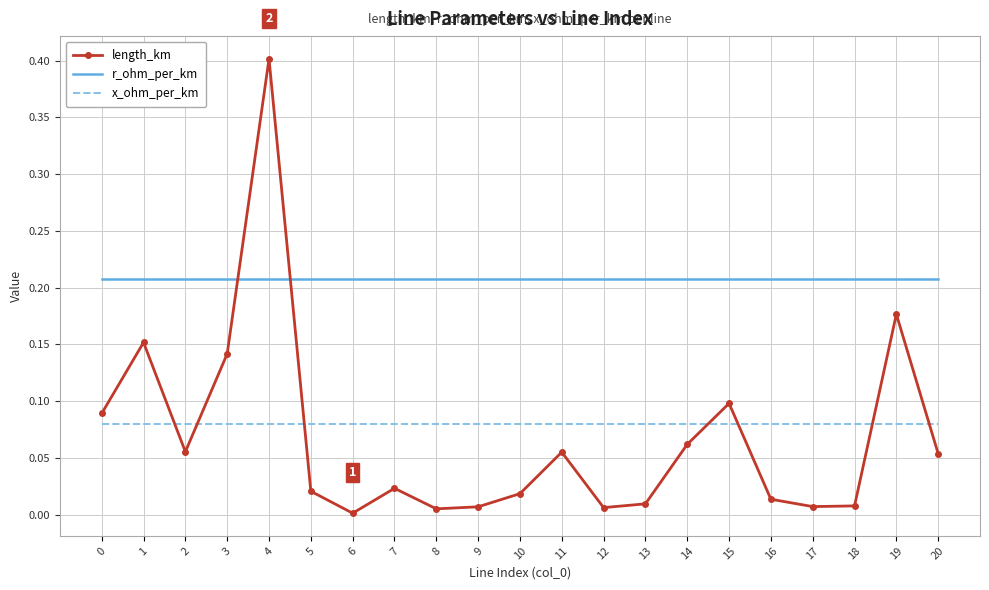

What are all the series names shown in the legend?

length_km, r_ohm_per_km, x_ohm_per_km